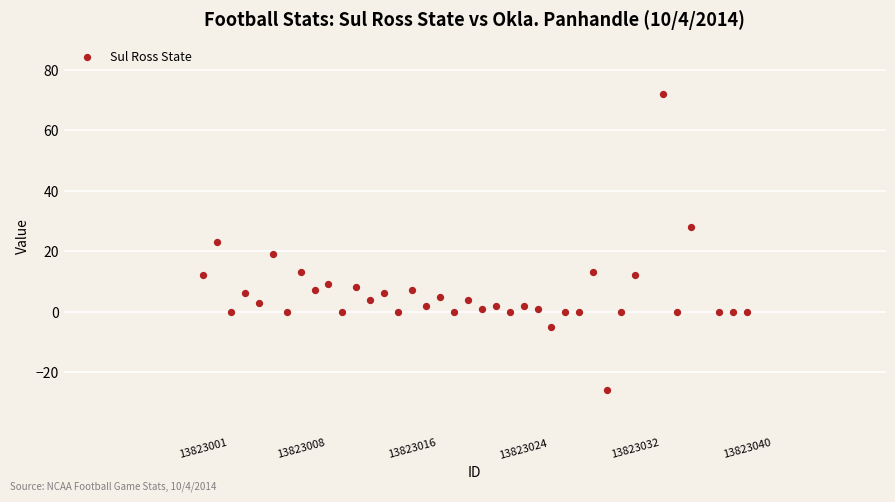

What is the range of X values (max minus min)?

39